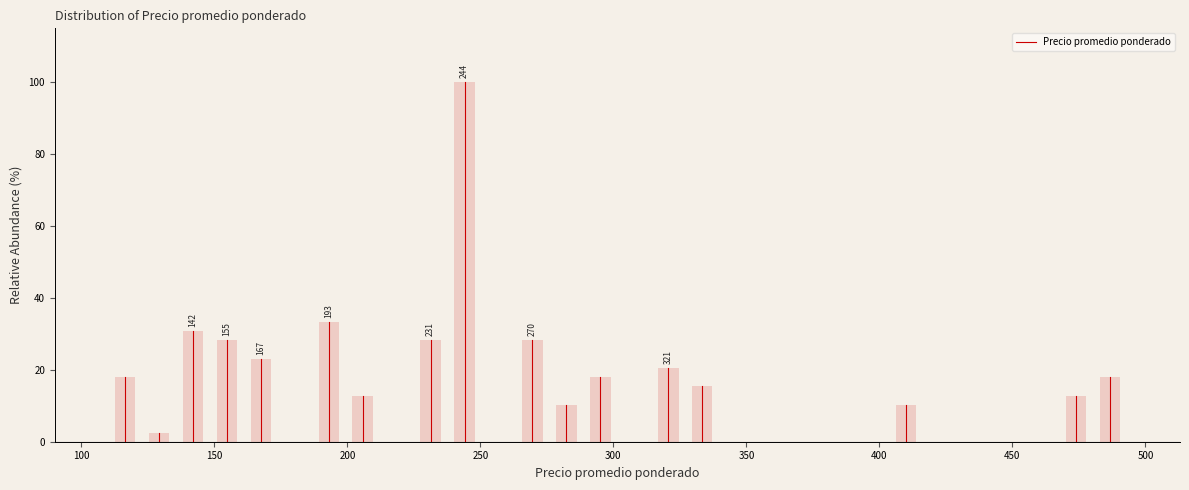

Read against the x-axis, roughly where is the centre of the tallest bar?

245